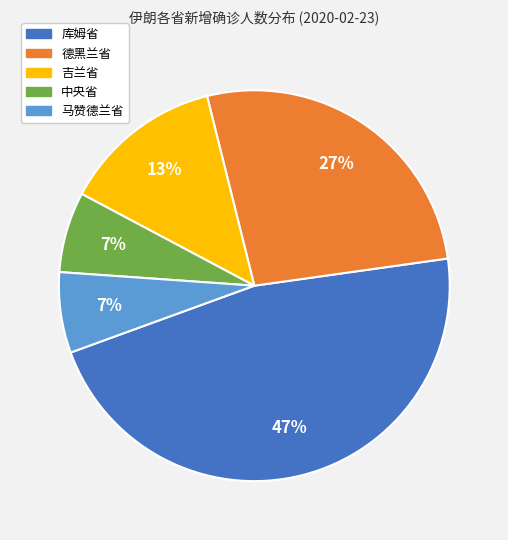

To the nearest percent, what portion does 德黑兰省 represent?

27%